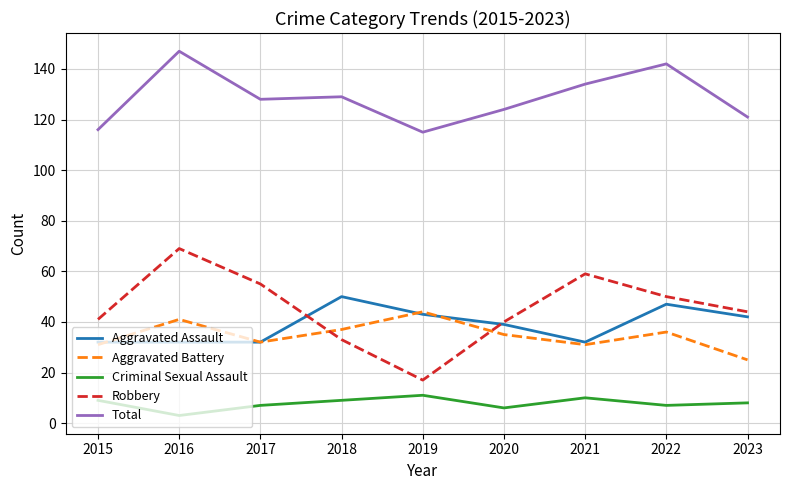

How many interior local peaks does the Robbery series have?

2